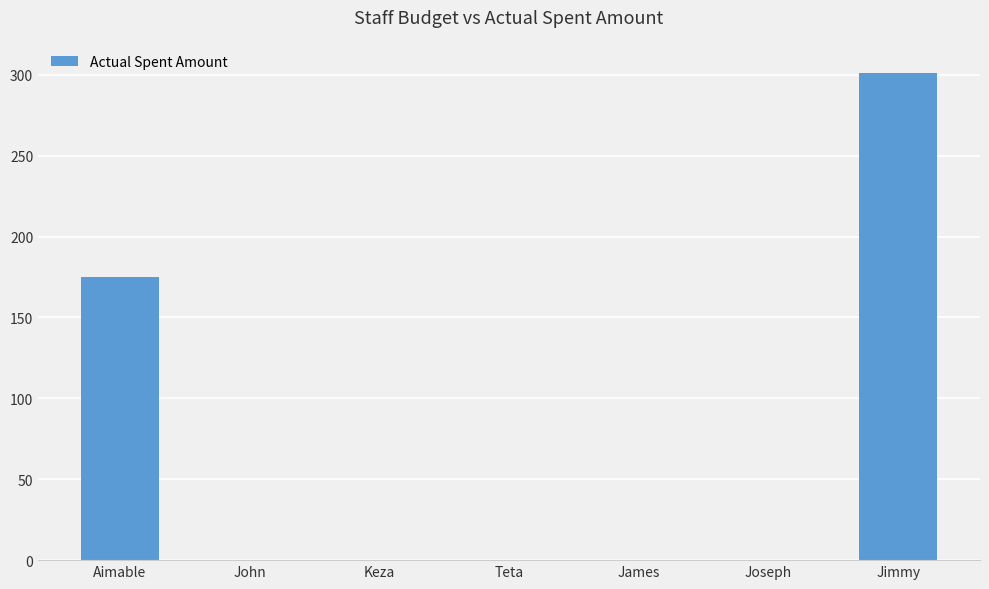

Reading left to right, list all the values displayed in this chart.

175	0	0	0	0	0	301